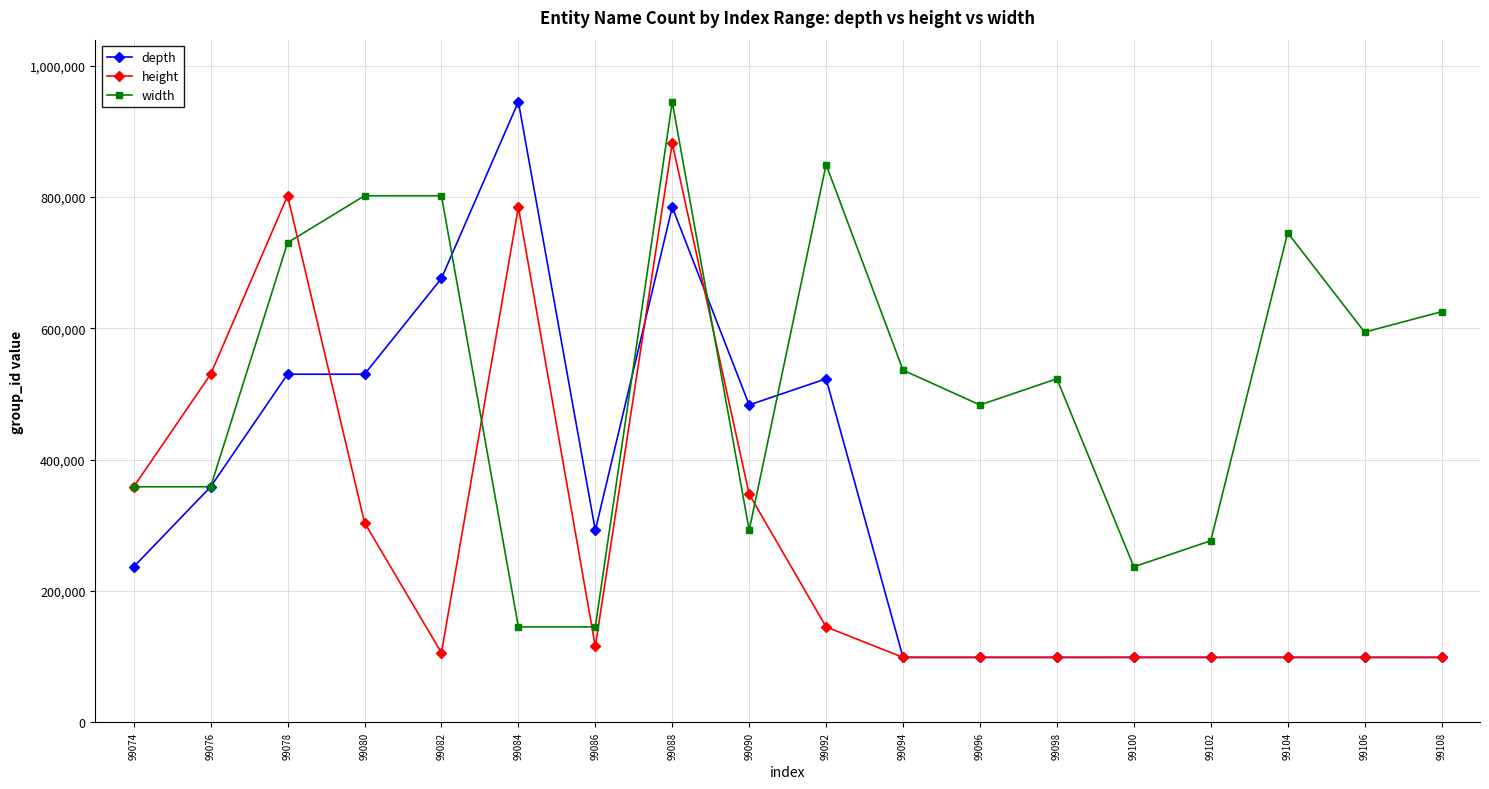

Is it true that height equals 99094 at 99102?

True